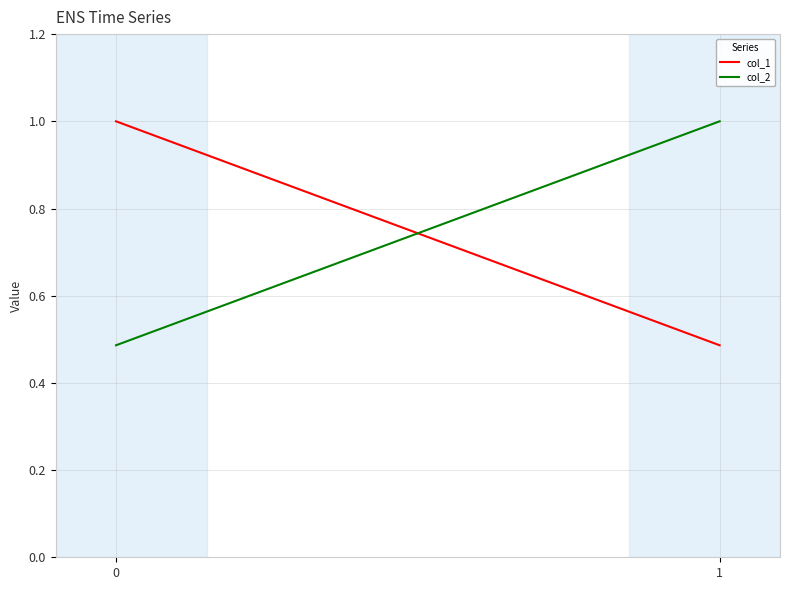

List the series in order of their overall mean, lowest first.

col_1, col_2